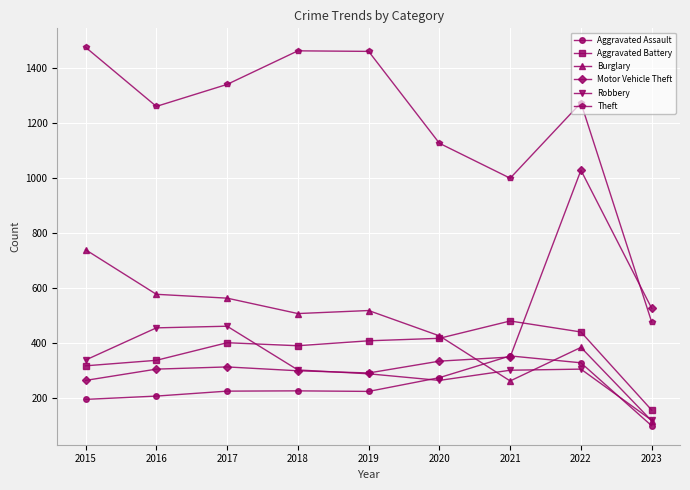

True or false: Robbery and Theft intersect in this chart.

False